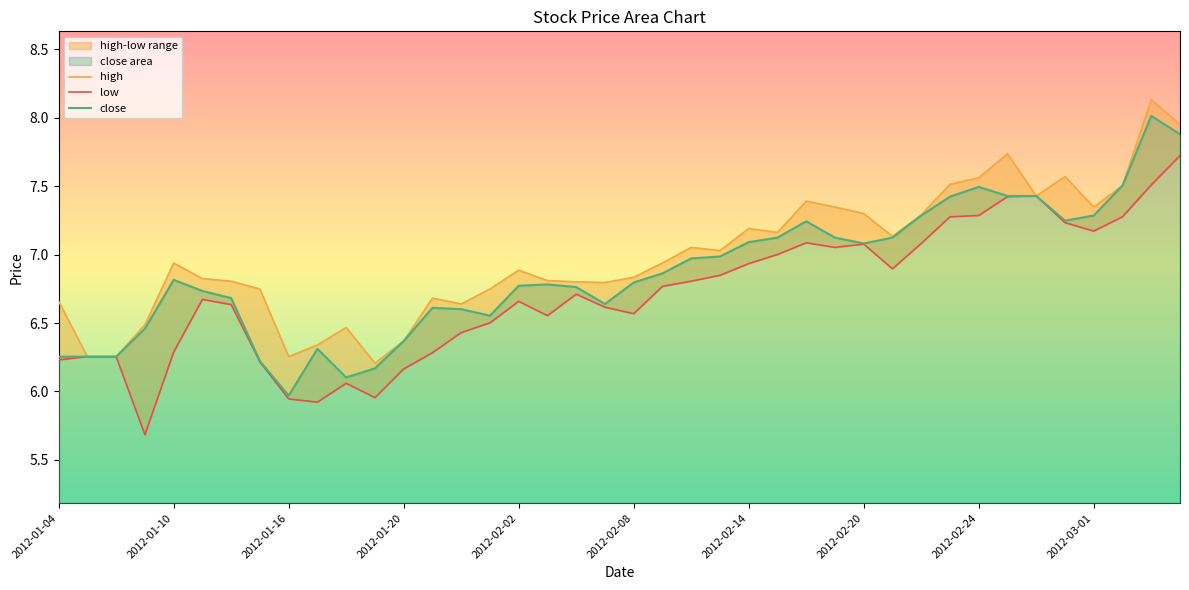

What is the maximum value shown in the chart?

8.1